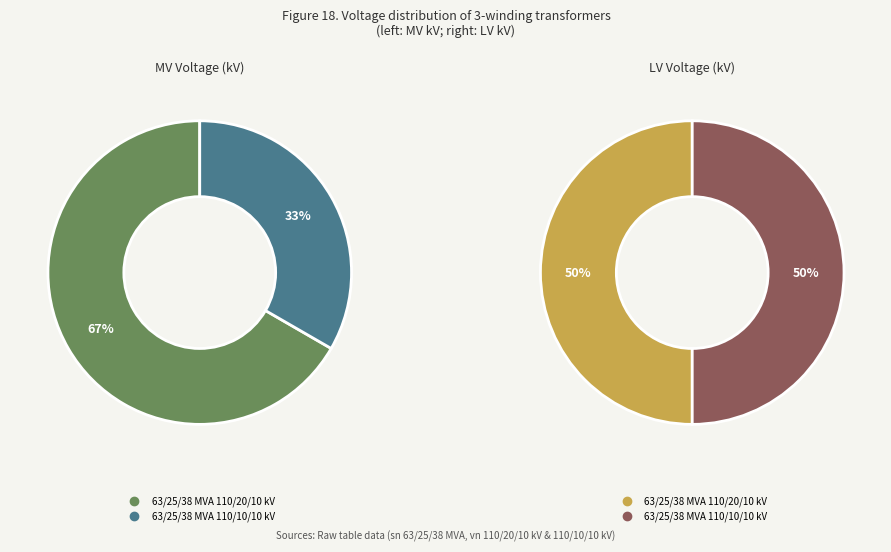

What percentage is the values_mv slice, to the nearest percent?

67%